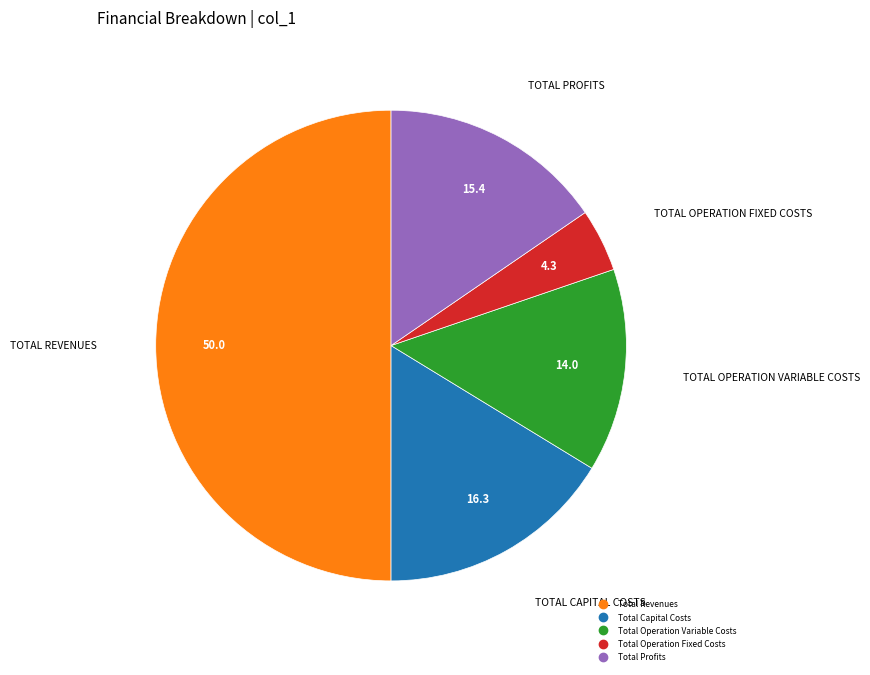

How many segments does this pie chart have?

5